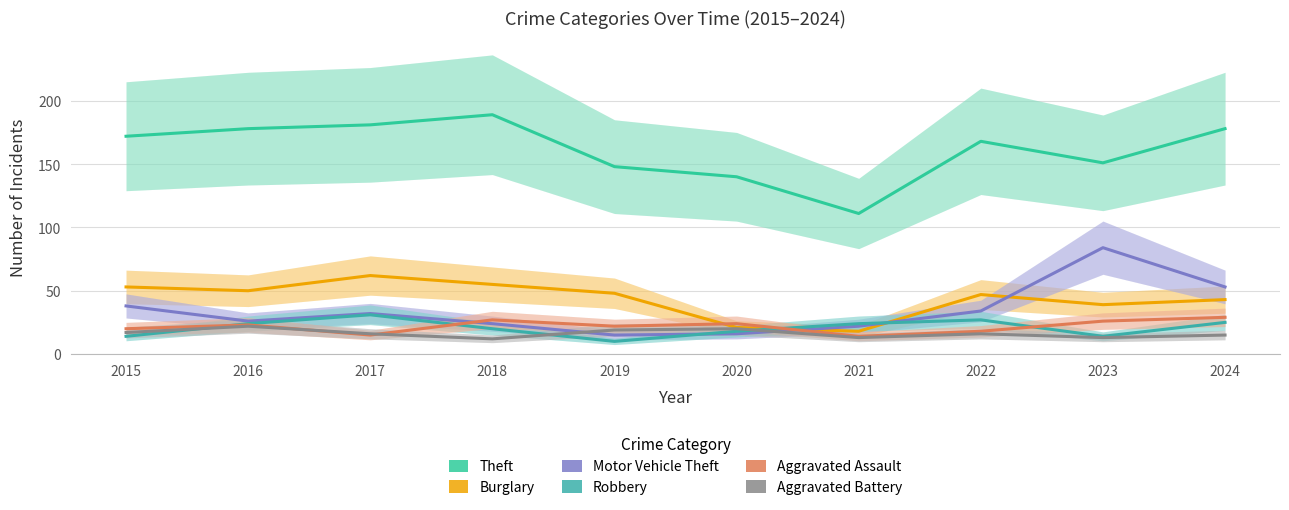

Which series has the largest range (max minus min)?

Theft